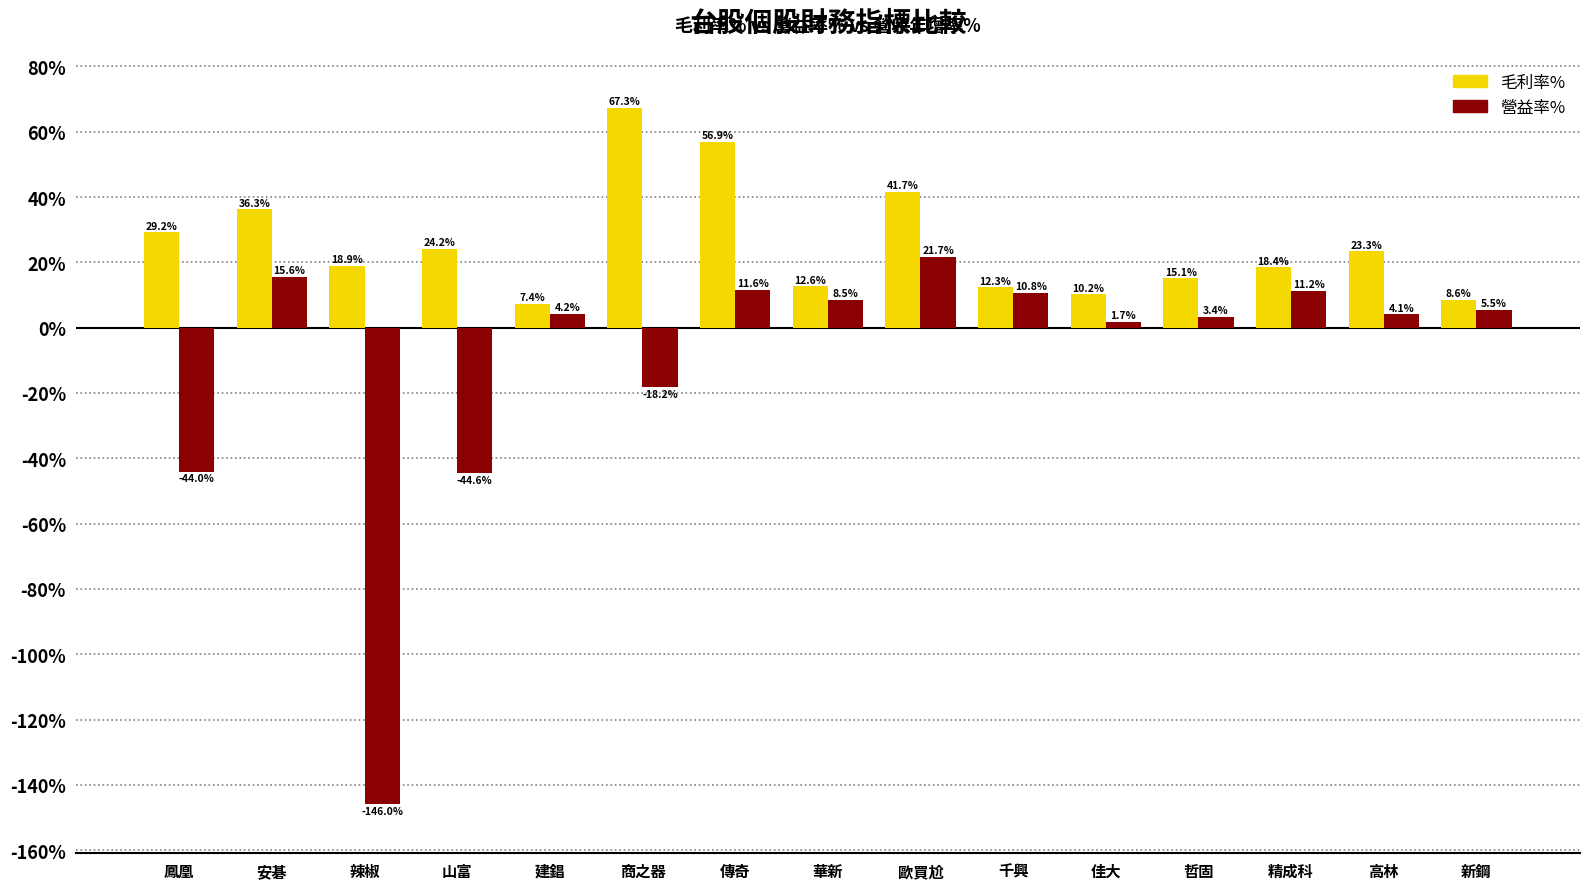

List the series in order of their overall mean, highest first.

毛利率%, 營益率%